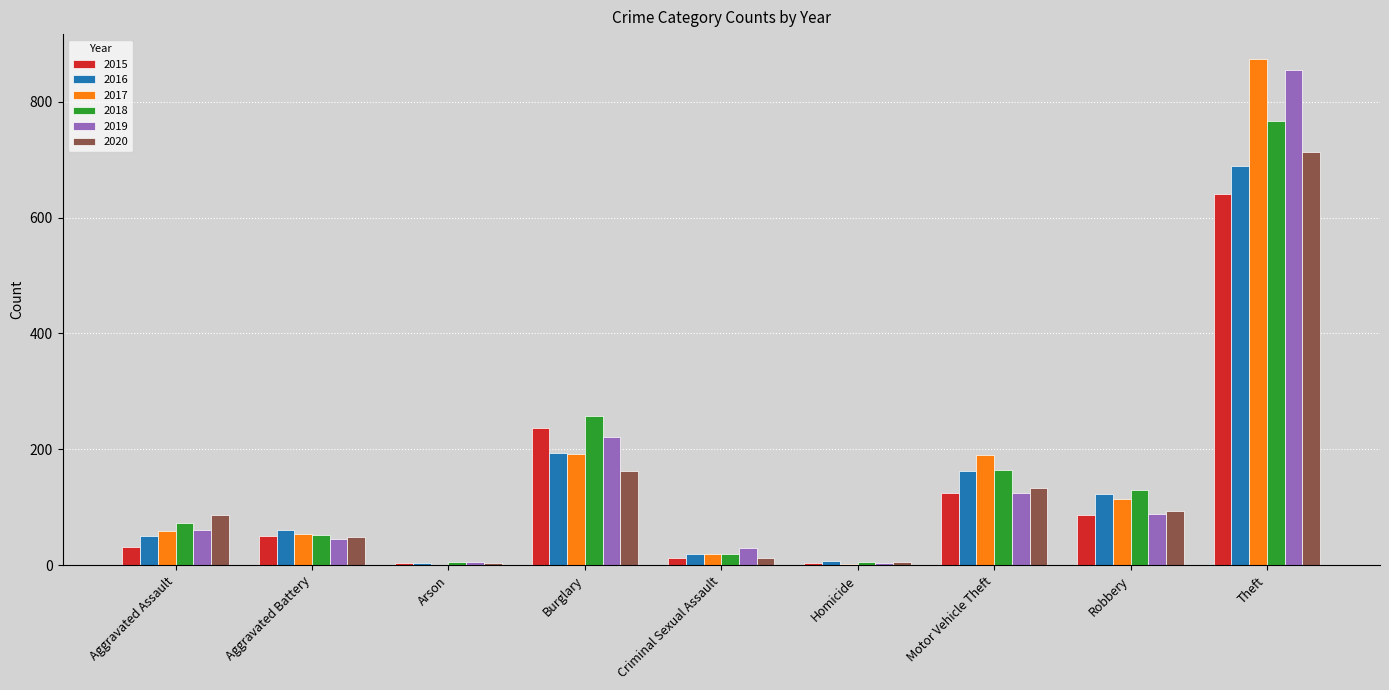

What is the sum of all 2016 values?

1310